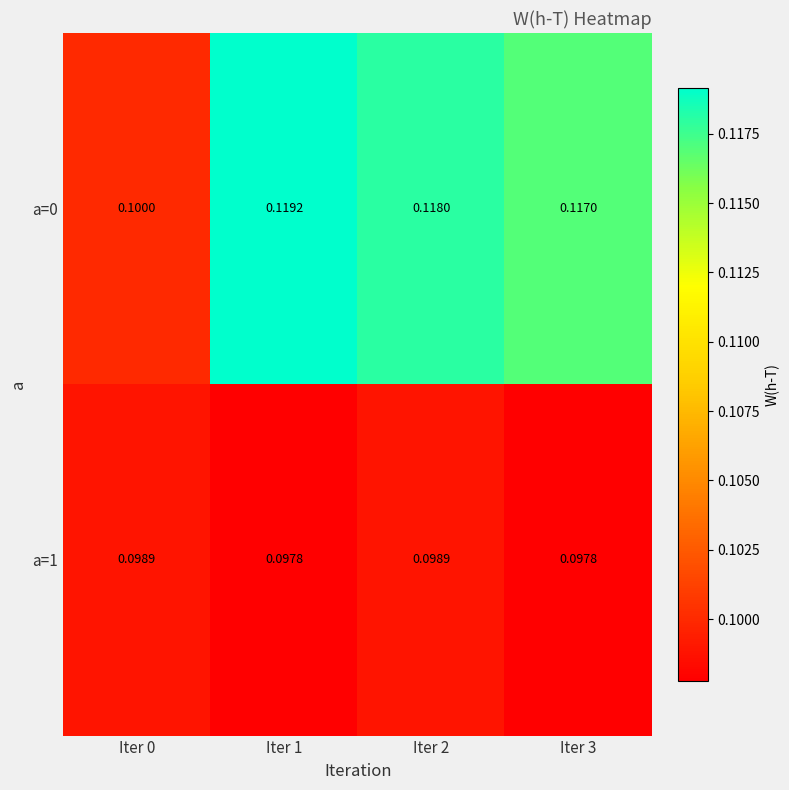

Which series has the largest total across all categories?

a=0